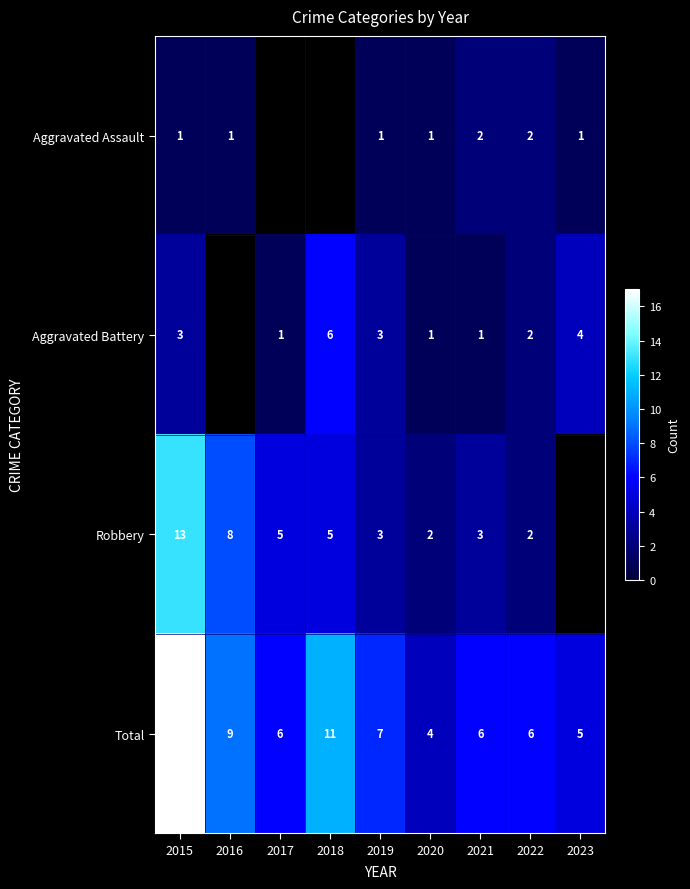

The Total series shows 11.7 at 2019. True or false?

False